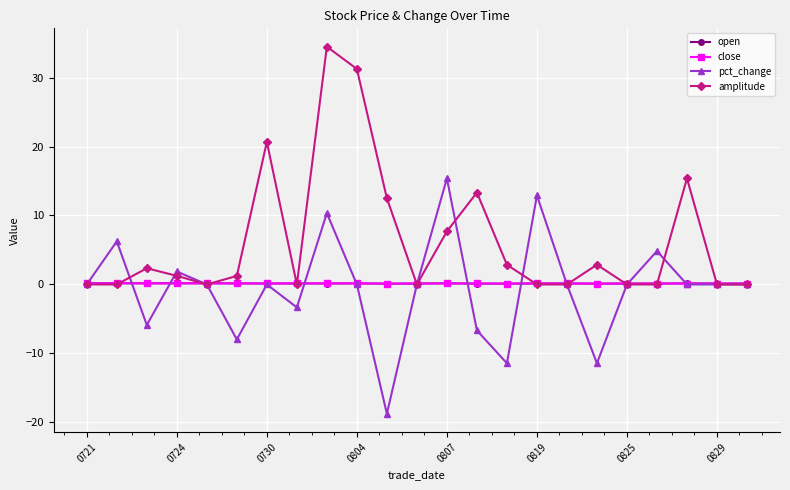

What is the greatest value displayed?

34.5